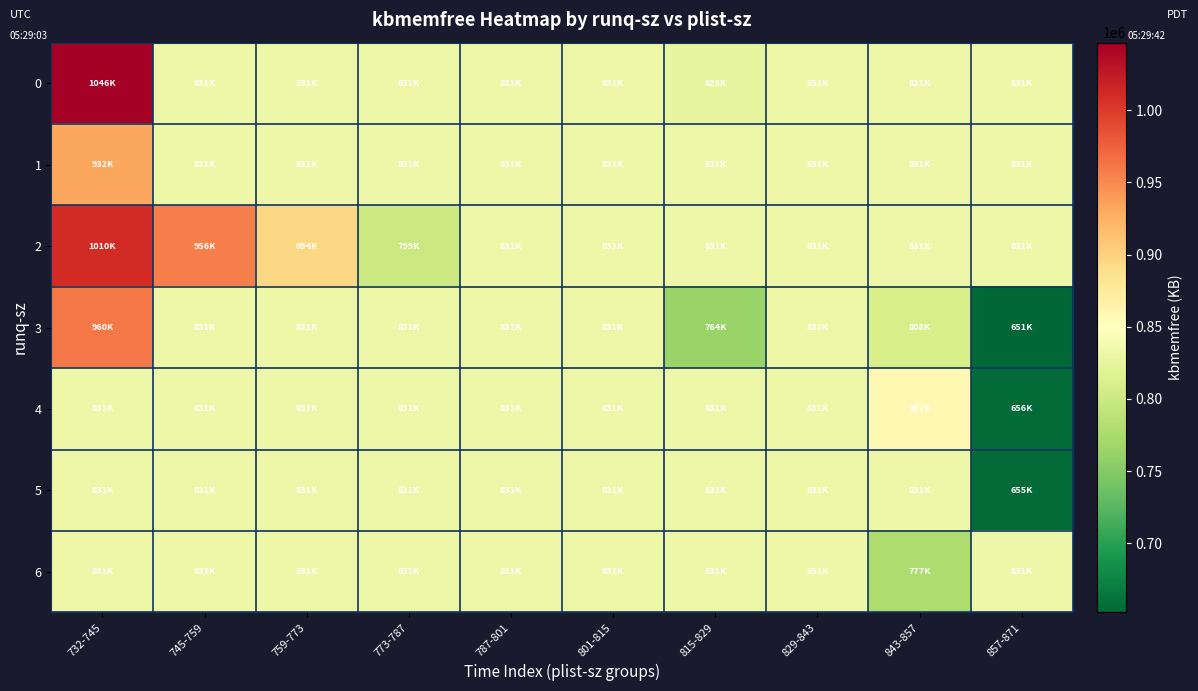

Which has a higher value, 745-759 or 773-787?

745-759